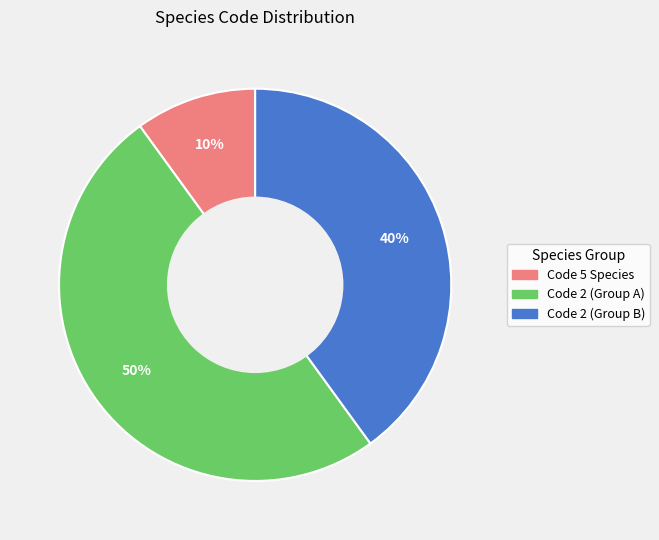

To the nearest percent, what is the difference between the largest and smallest slice percentages?

40%